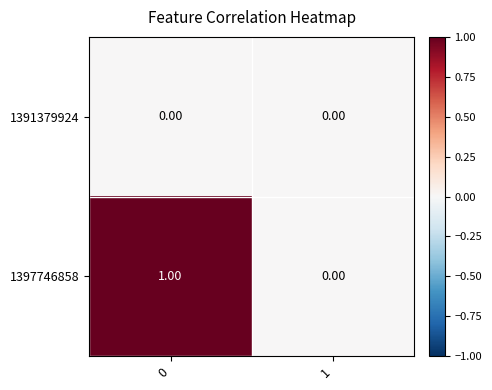

Rank the series by their maximum value, from highest to lowest.

1397746858, 1391379924